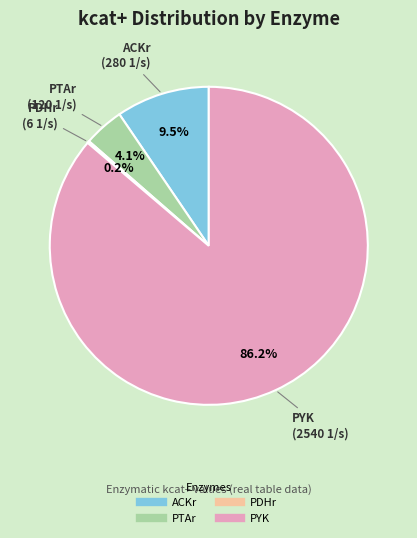

Which category has the biggest portion of the pie?

PYK